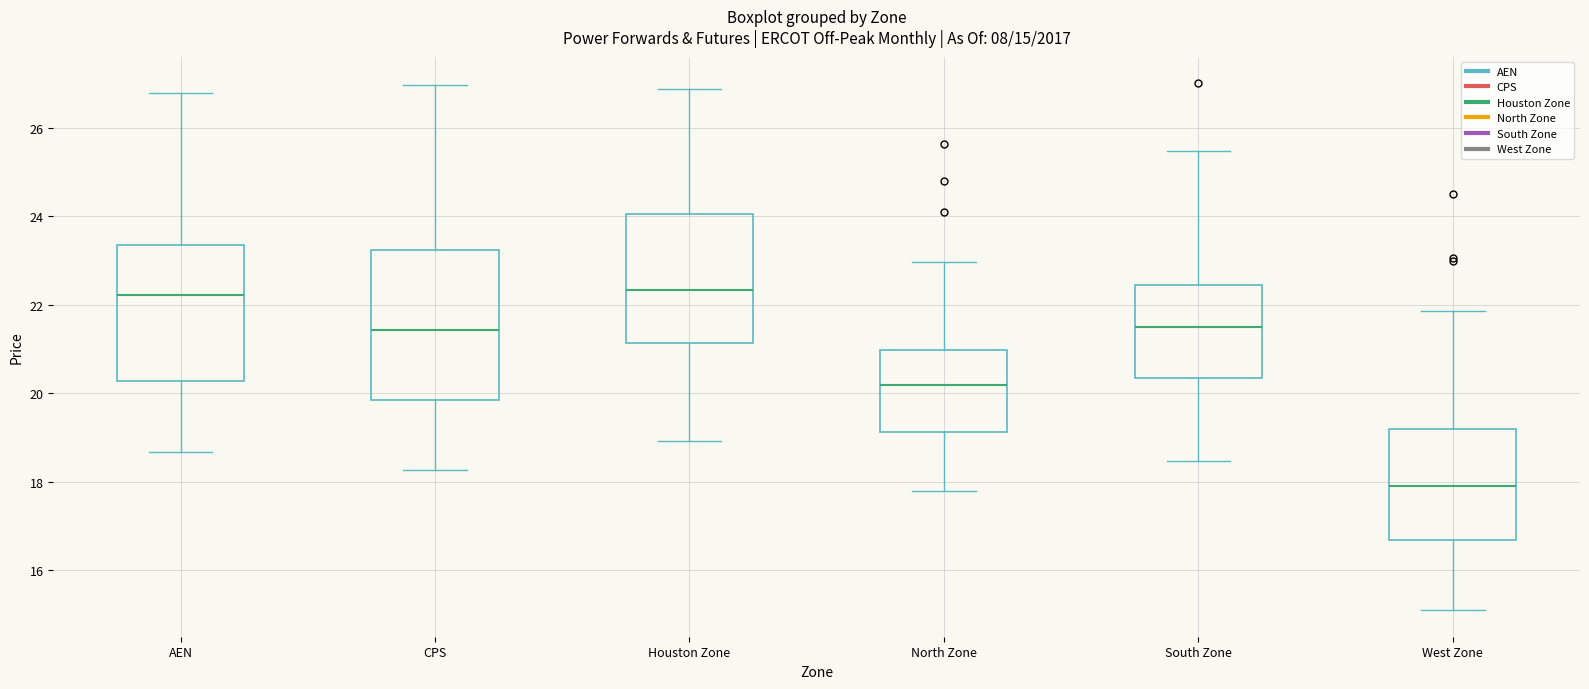

Which box is the tallest, from its lower edge to its upper edge?

CPS